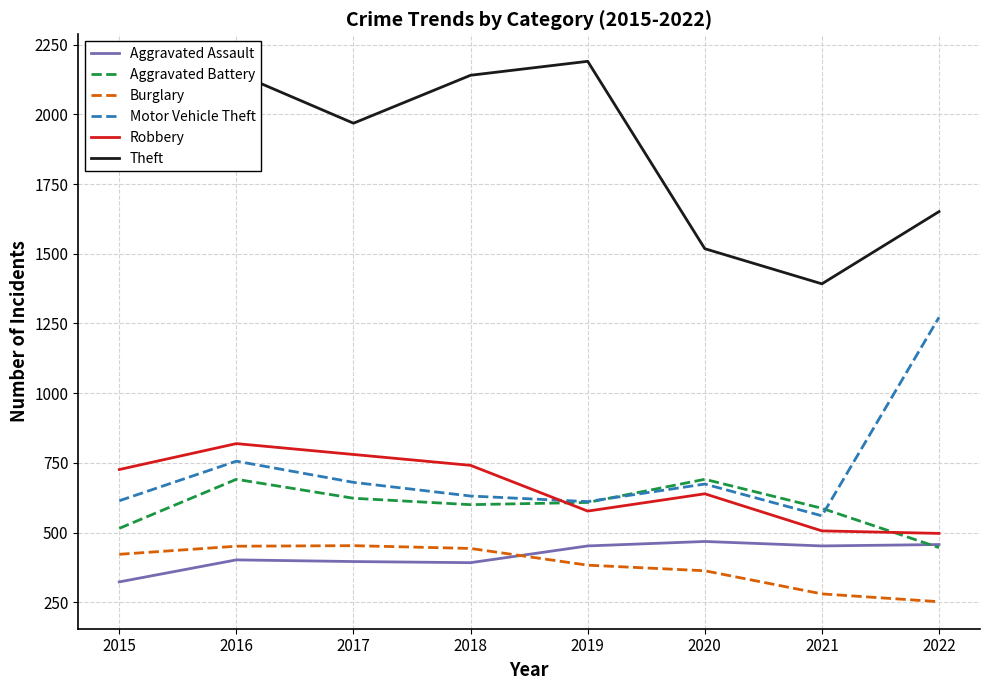

Is it true that Robbery equals 1102 at 2018?

False